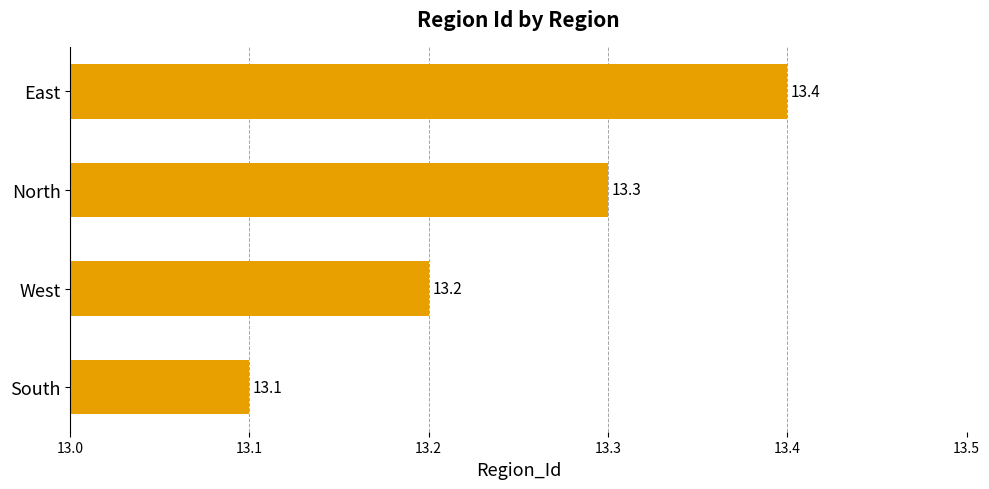

Which label corresponds to the smallest value in the chart?

South